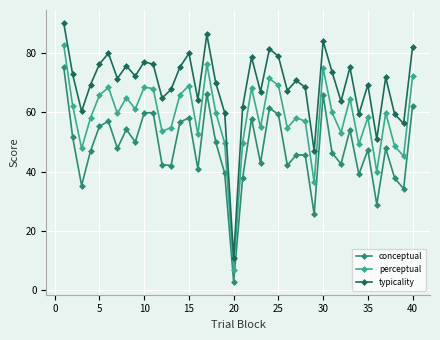

Which series has the largest total across all categories?

typicality